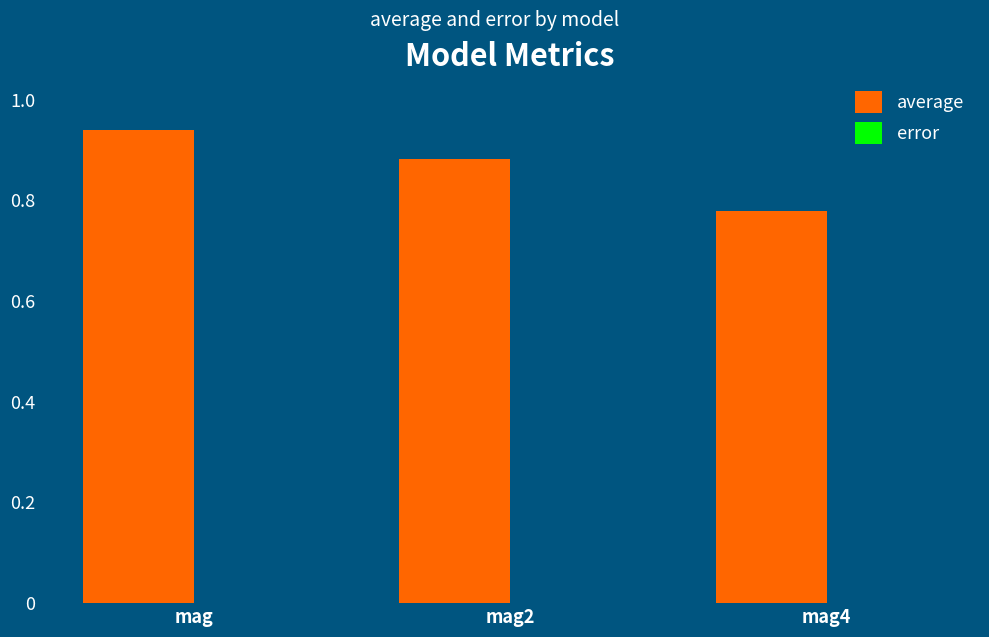

Between mag2 and mag4, which series saw the biggest shift?

average